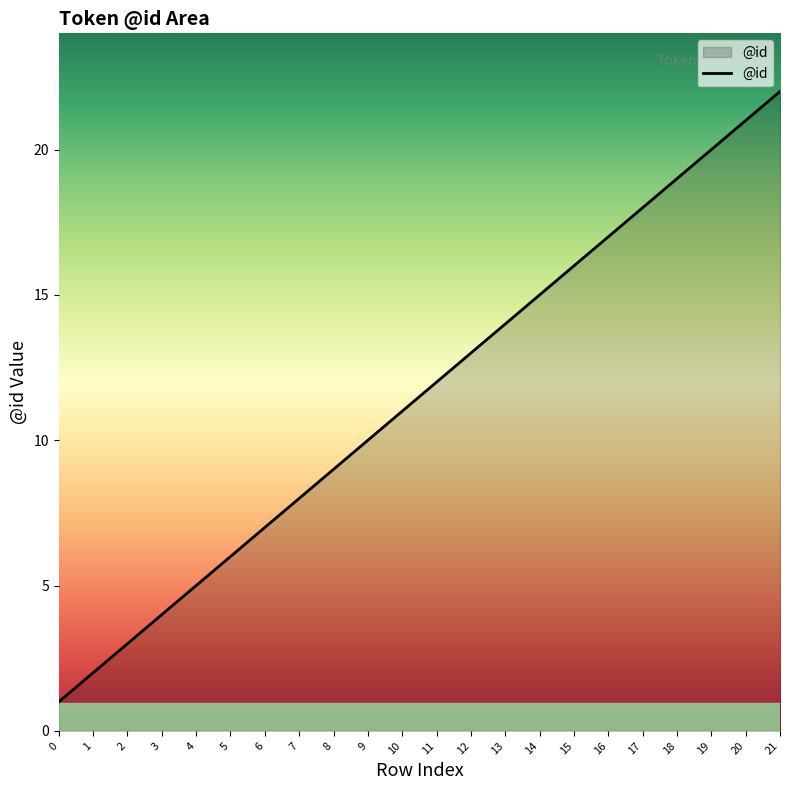

How many distinct data groups are displayed?

1